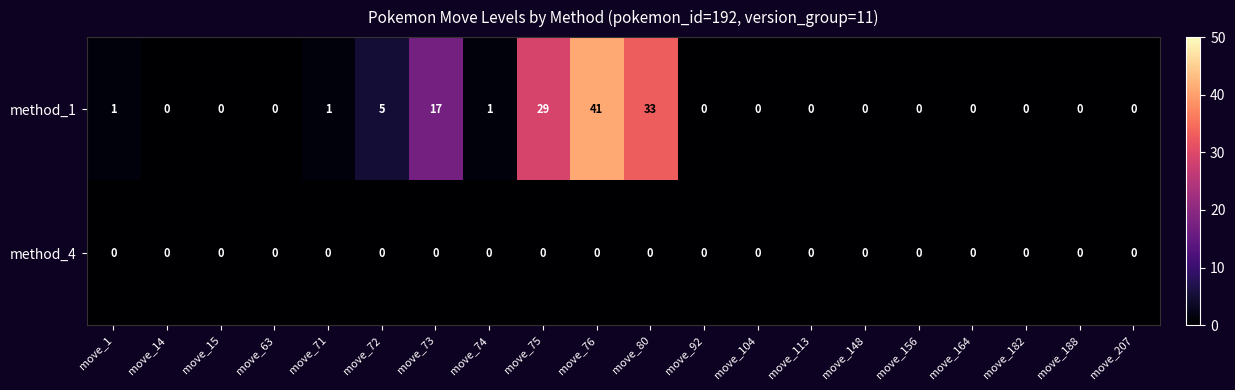

Where is method_1 nearest to the value 20?

move_73